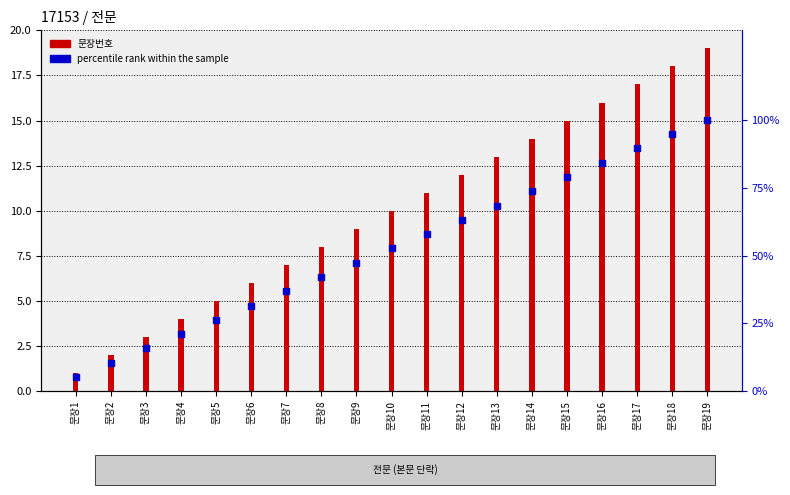

What is the total value across all series at 문장15?

93.9